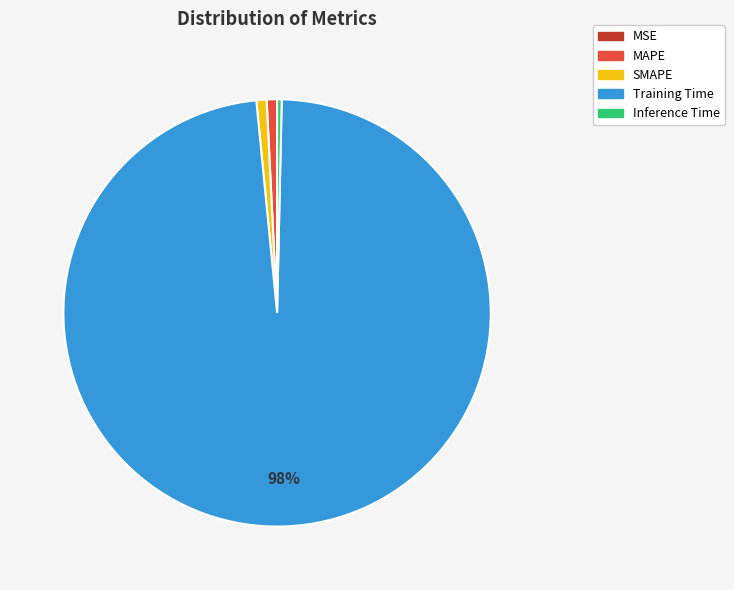

Which slice is the largest?

Training Time